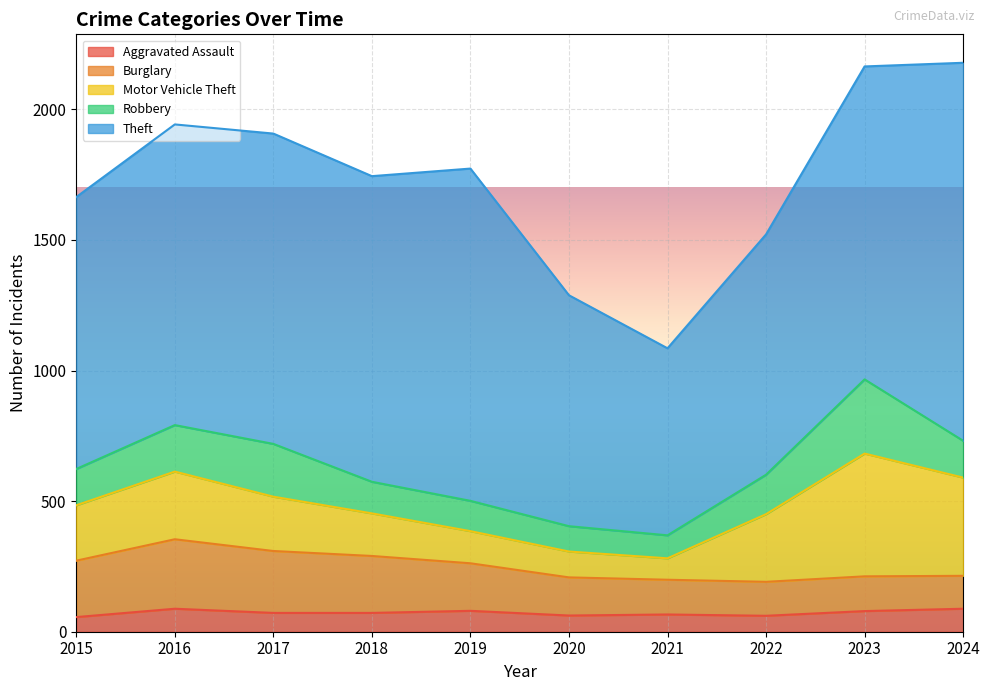

Is it true that Robbery equals 62 at 2019?

False